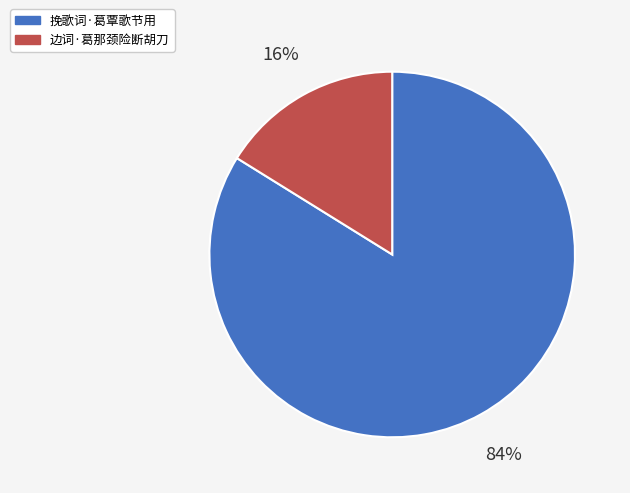

Which slice is the smallest?

边词·葛那颈险断胡刀